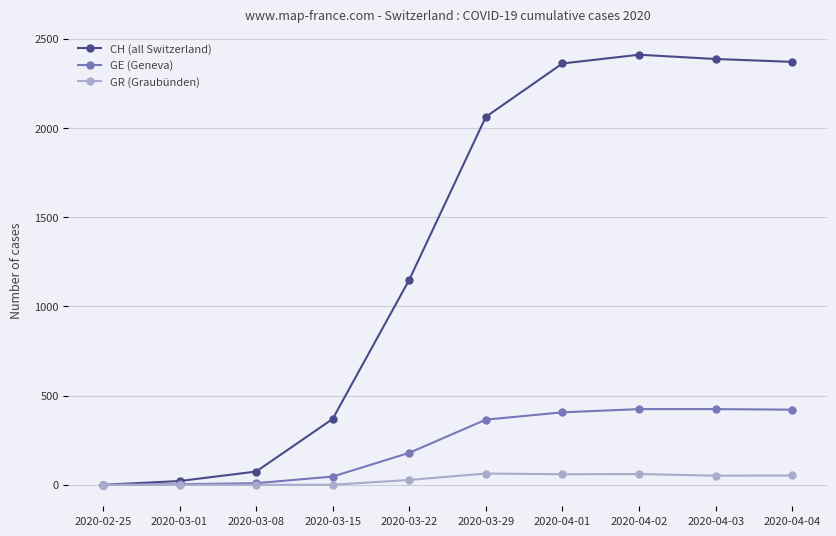

Is the value of CH (all Switzerland) at 2020-03-15 greater than the value of GR (Graubünden) at 2020-03-22?

Yes